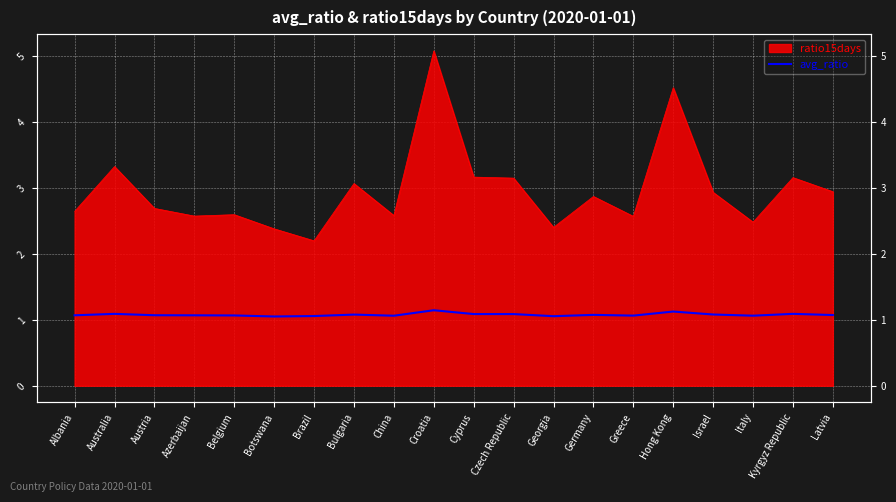

What position from the left is Azerbaijan?

4